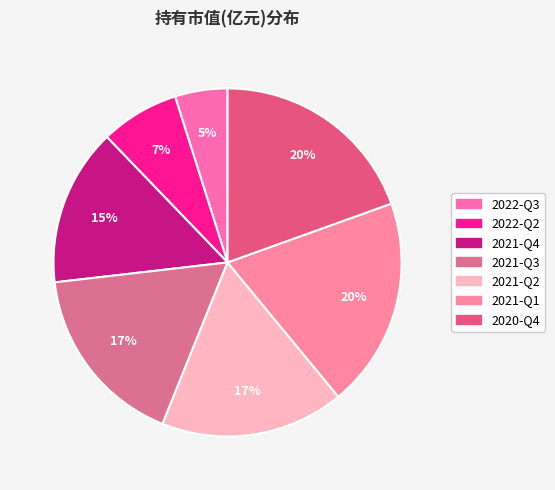

Is the sum of 2021-Q4 and 2022-Q2 greater than half?

No